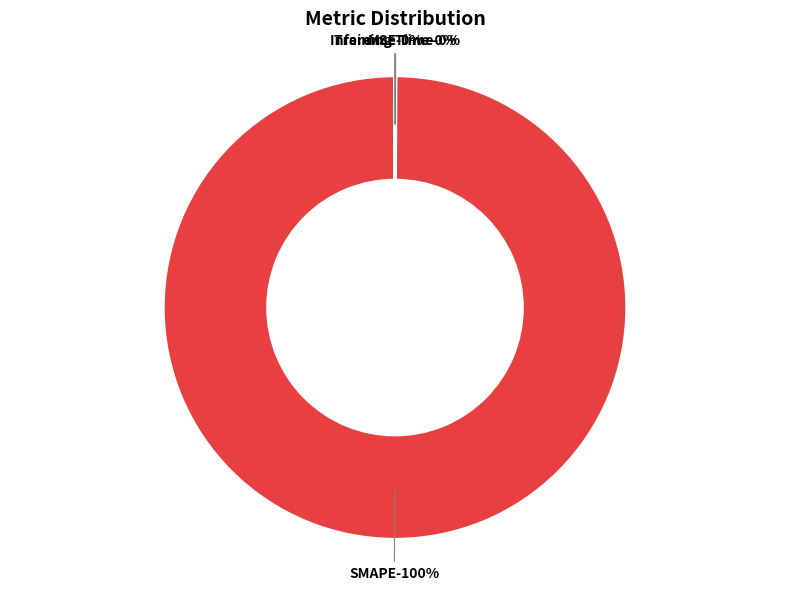

Does SMAPE represent more than half of the total?

Yes